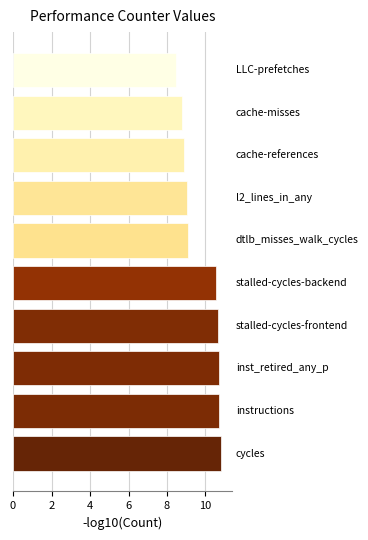

What is the difference between the maximum and minimum values?

2.3